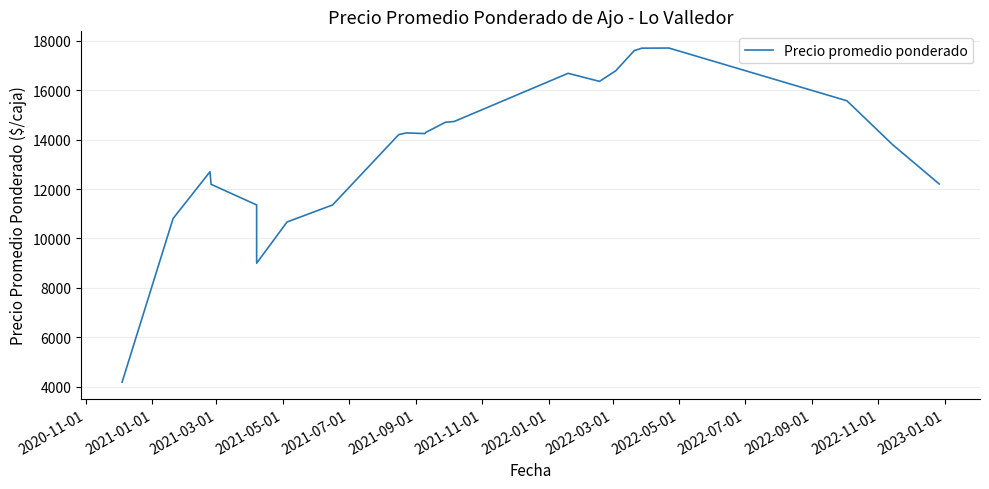

Does the chart display data point markers on the line(s)?

No